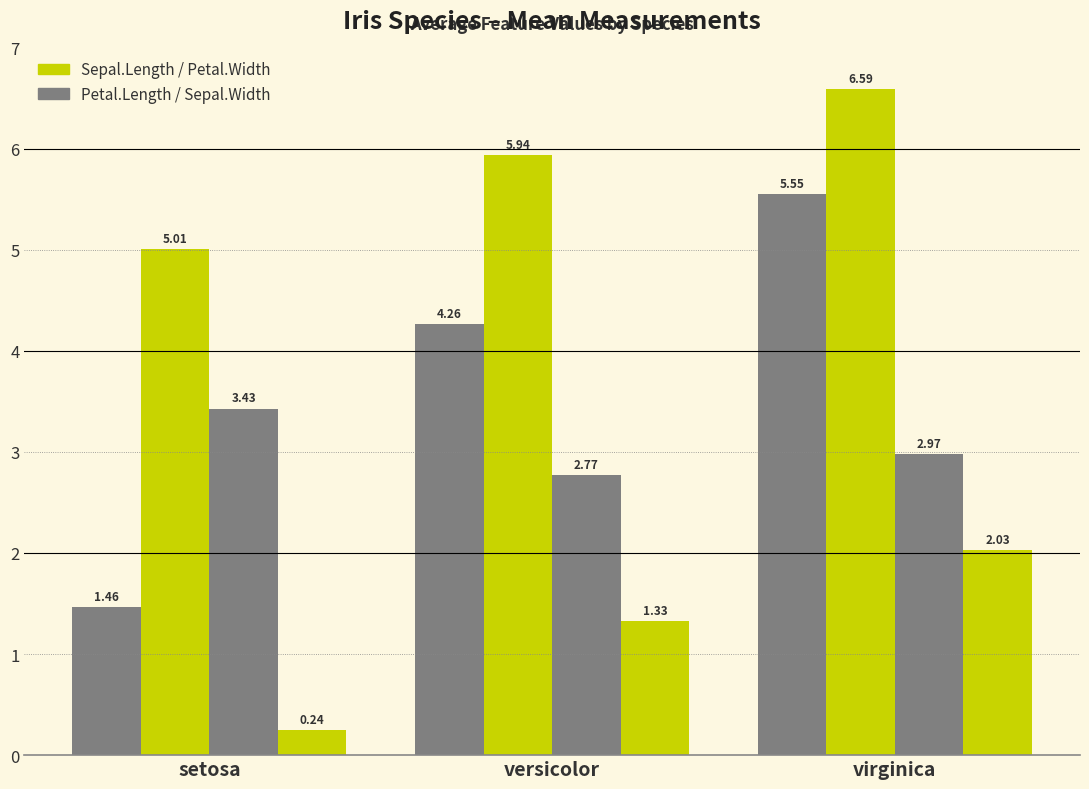

Count the number of categories in the chart.

3